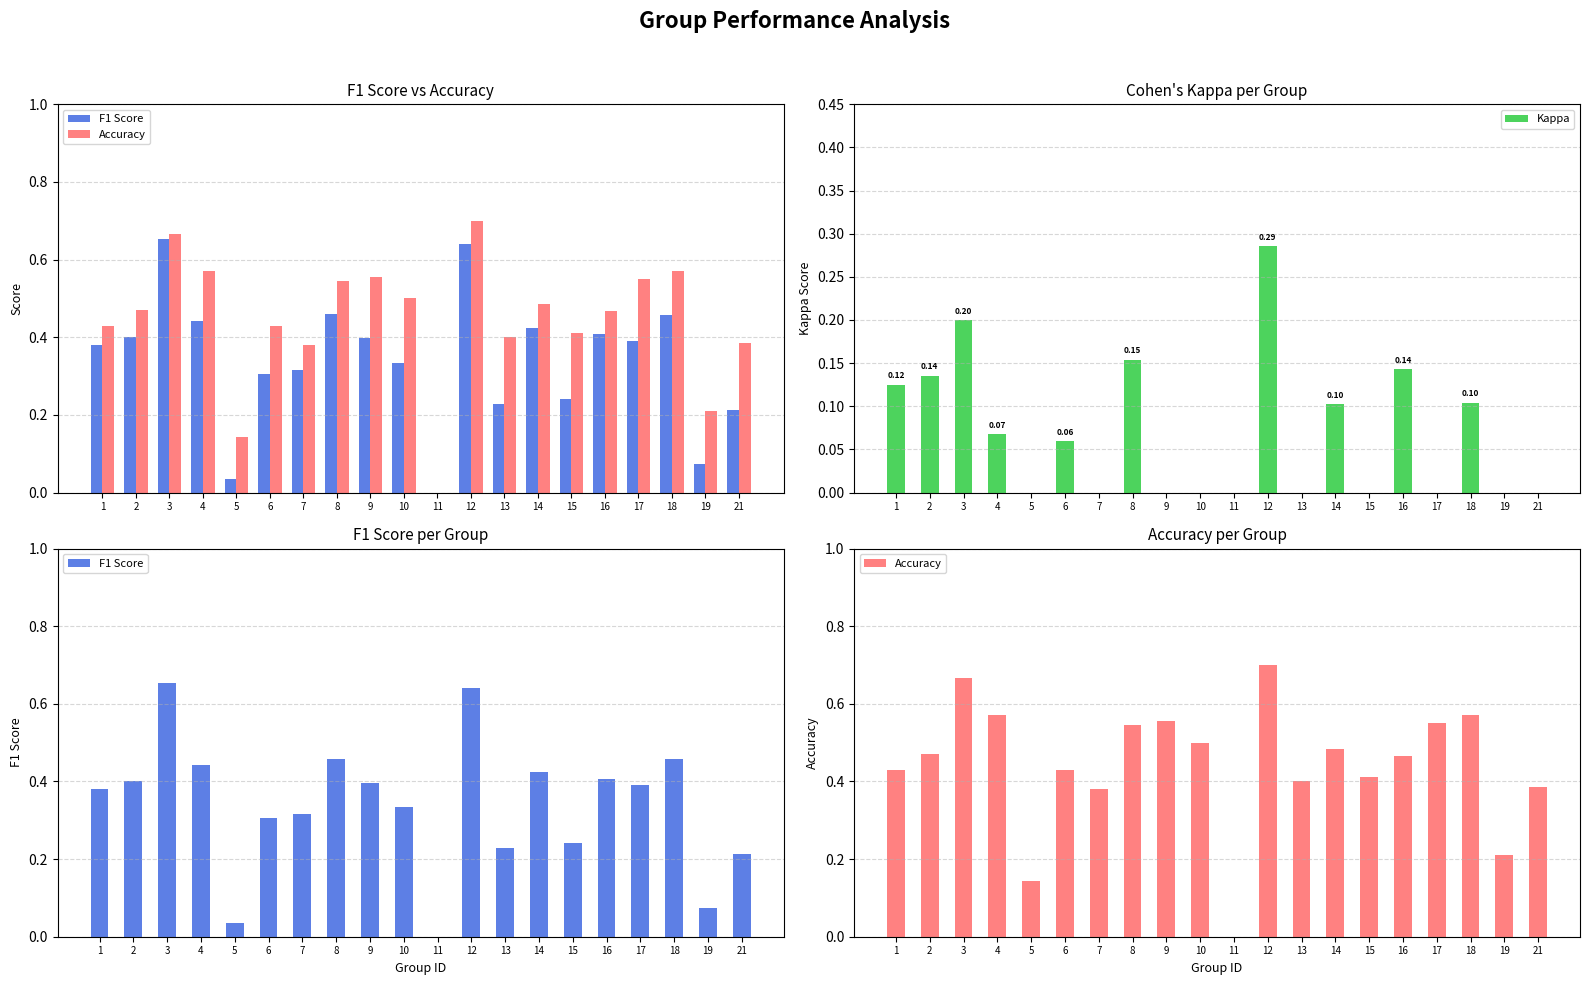

Reading left to right, extract all data points from this chart.

F1 Score: 0.4	0.4	0.7	0.4	0.0	0.3	0.3	0.5	0.4	0.3	0.0	0.6	0.2	0.4	0.2	0.4	0.4	0.5	0.1	0.2
Accuracy: 0.4	0.5	0.7	0.6	0.1	0.4	0.4	0.5	0.6	0.5	0.0	0.7	0.4	0.5	0.4	0.5	0.6	0.6	0.2	0.4
Kappa: 0.1	0.1	0.2	0.1	0.0	0.1	0.0	0.2	0.0	0.0	0.0	0.3	0.0	0.1	0.0	0.1	0.0	0.1	0.0	0.0